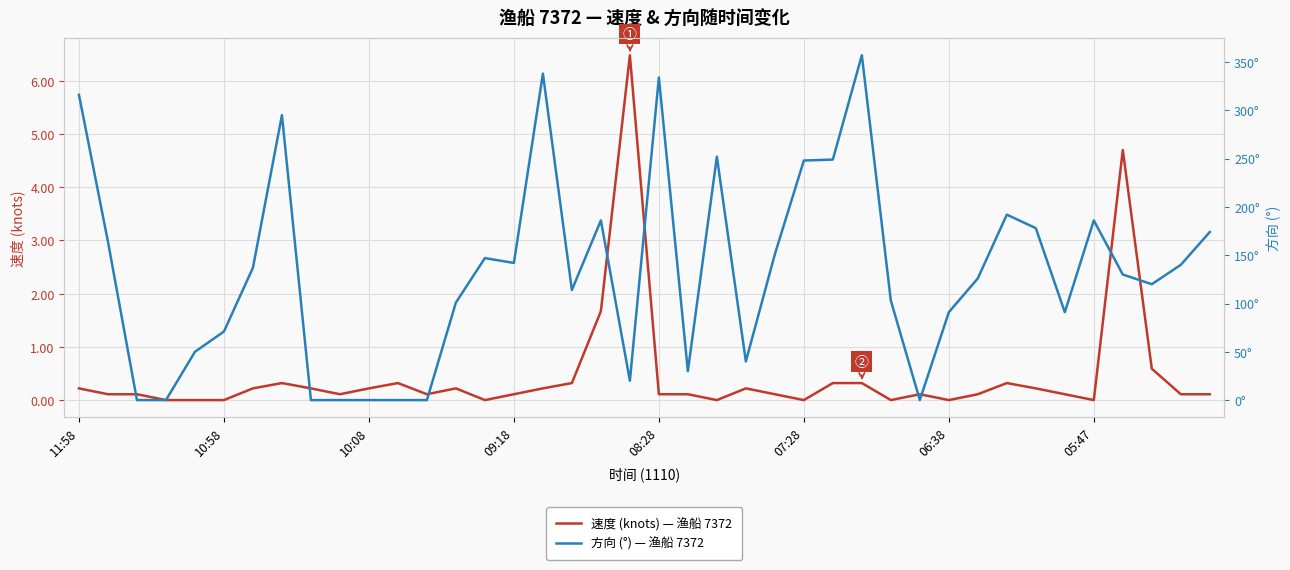

What is the maximum value for 速度 (knots) — 渔船 7372?

6.5